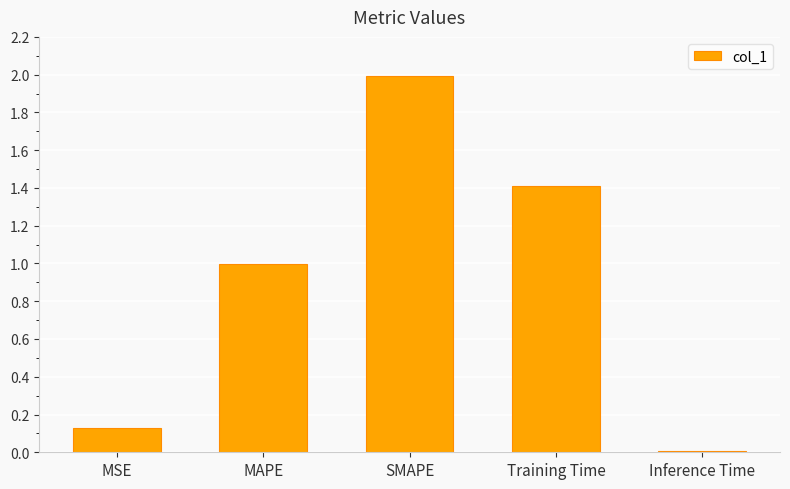

What is the difference between the maximum and minimum values?

2.0